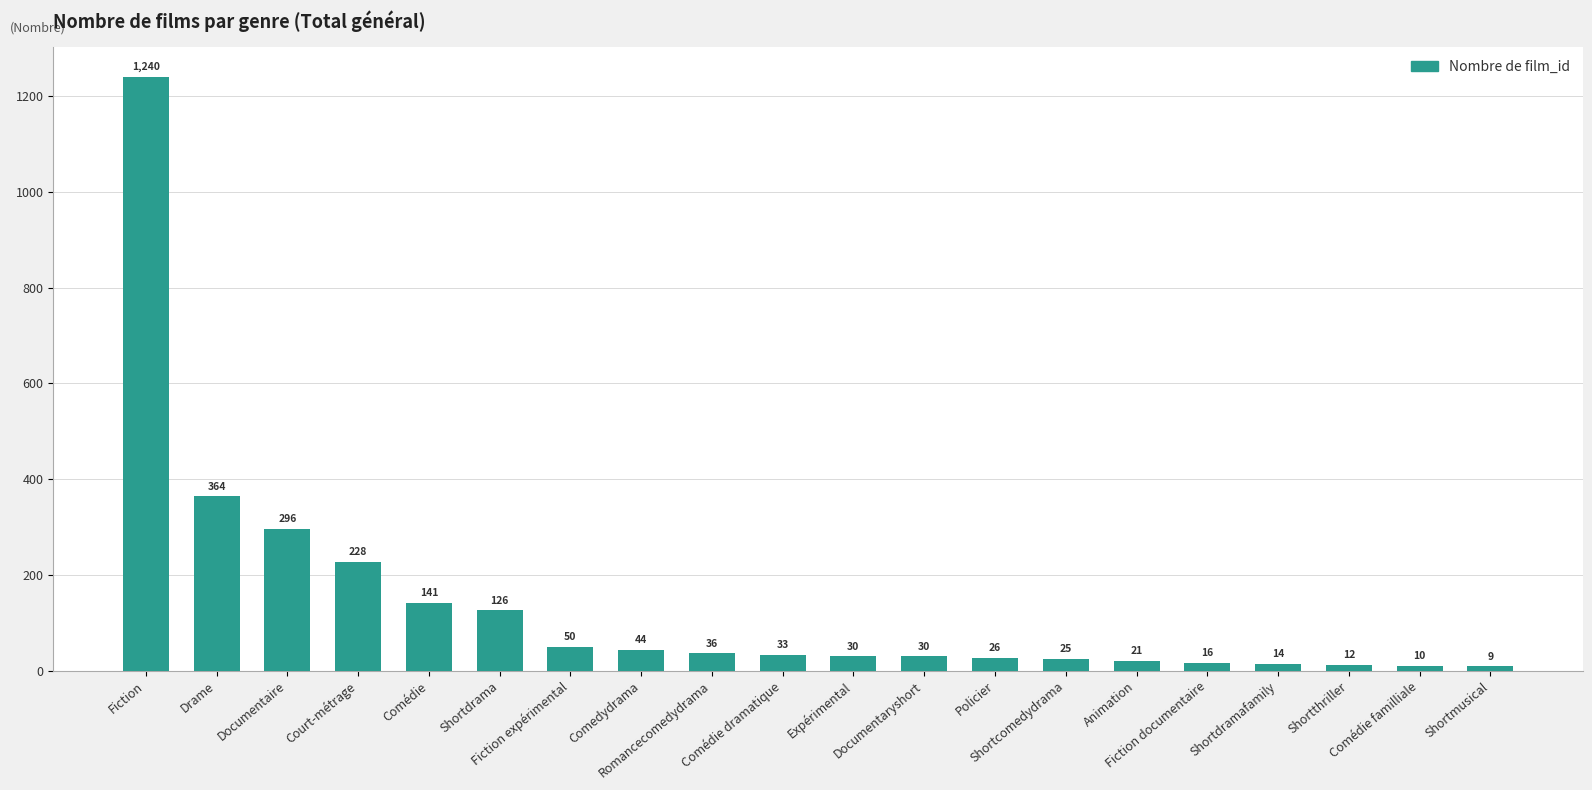

What is the greatest value displayed?

1240